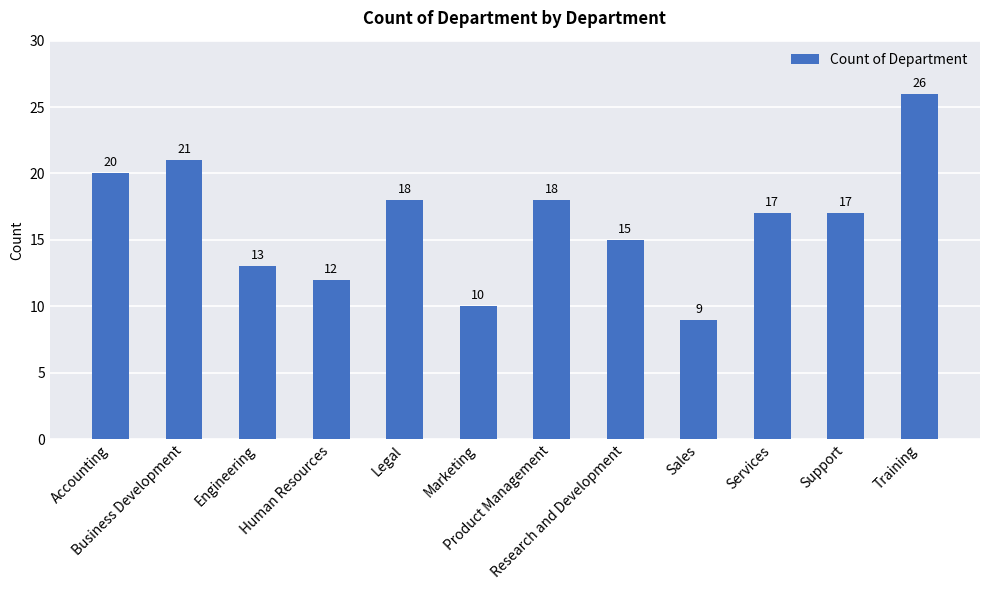

What is the difference between the maximum and minimum values?

17